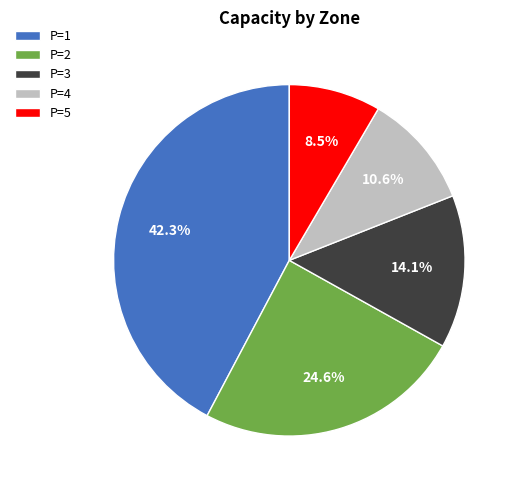

How many segments does this pie chart have?

5